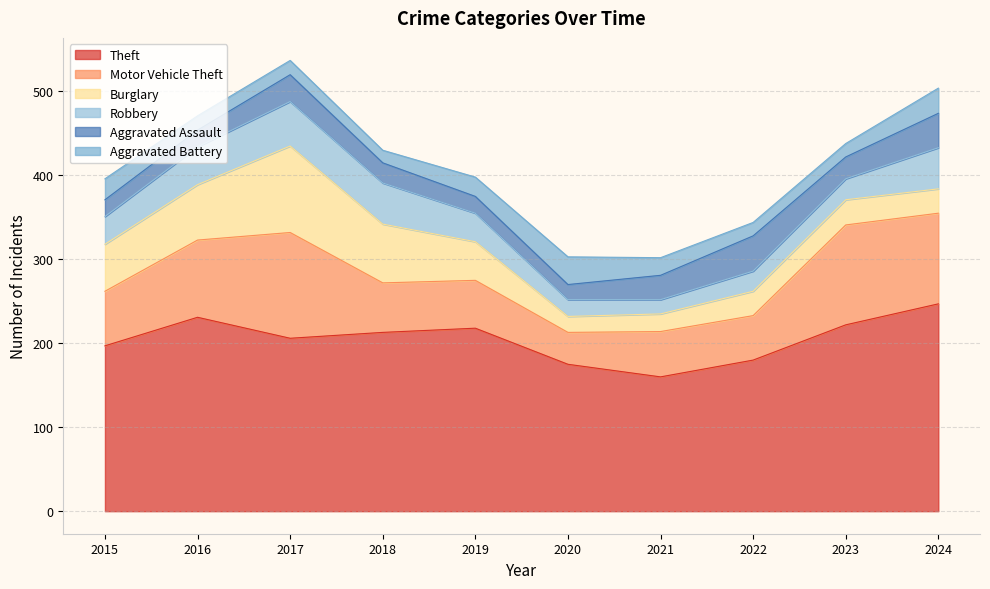

What is the spread (max minus min) of values at 2021?

143